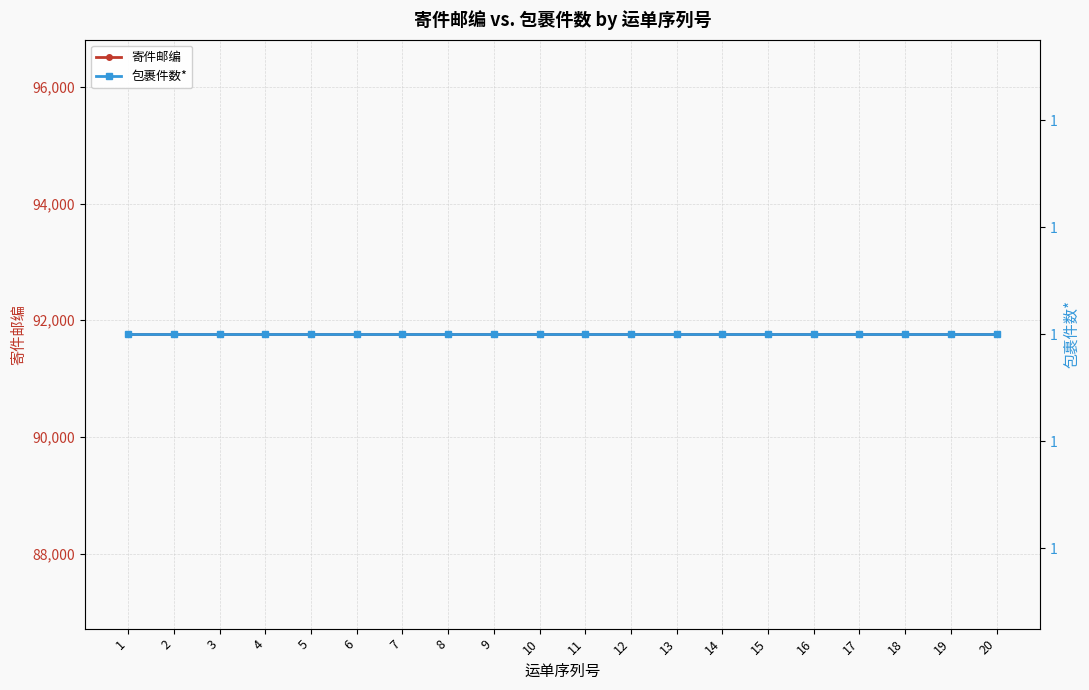

What is the maximum value for 寄件邮编?

91761